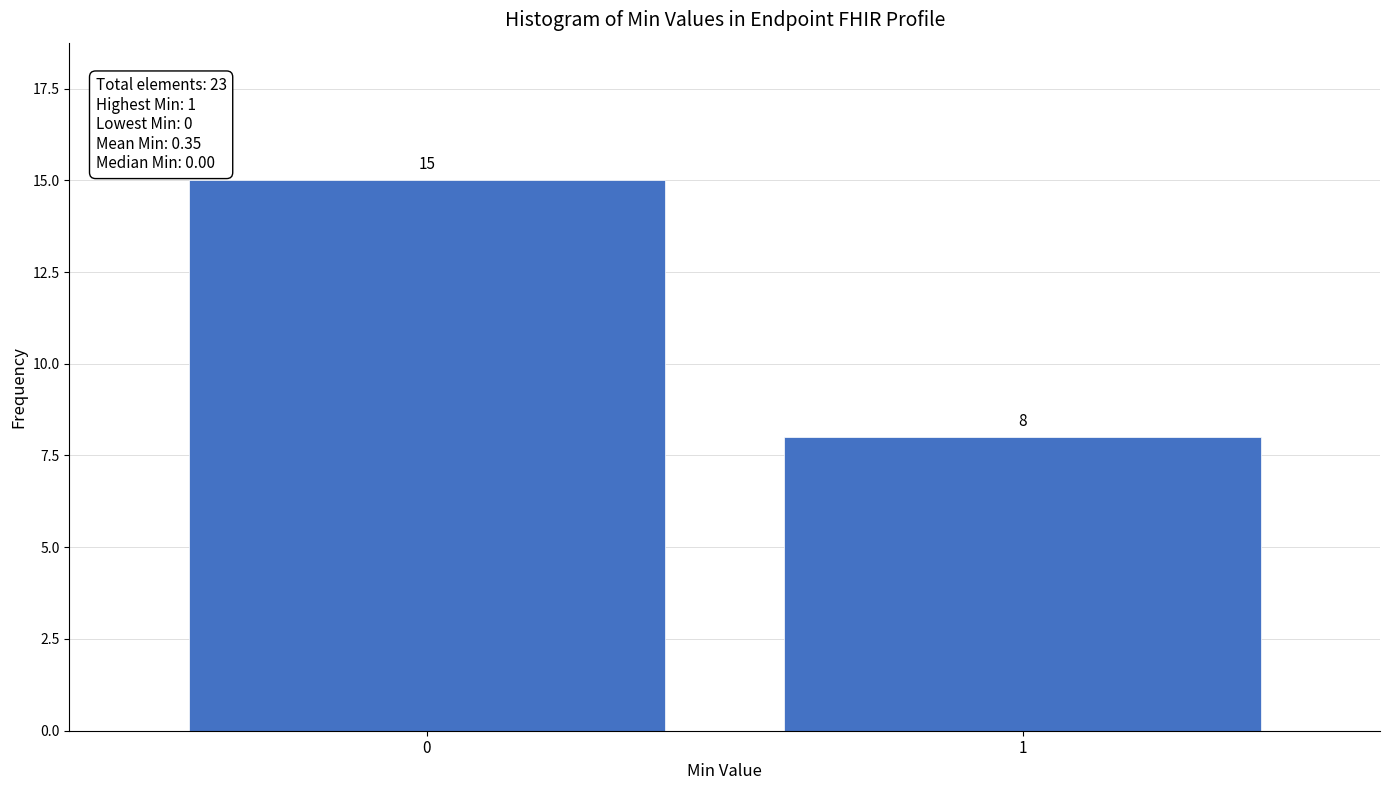

Reading left to right, extract all data points from this chart.

0=15	1=8